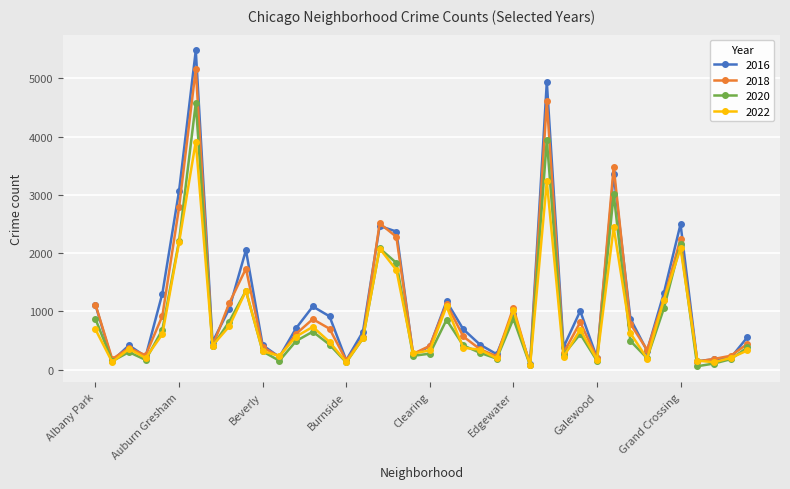

What is the maximum value shown in the chart?

5481